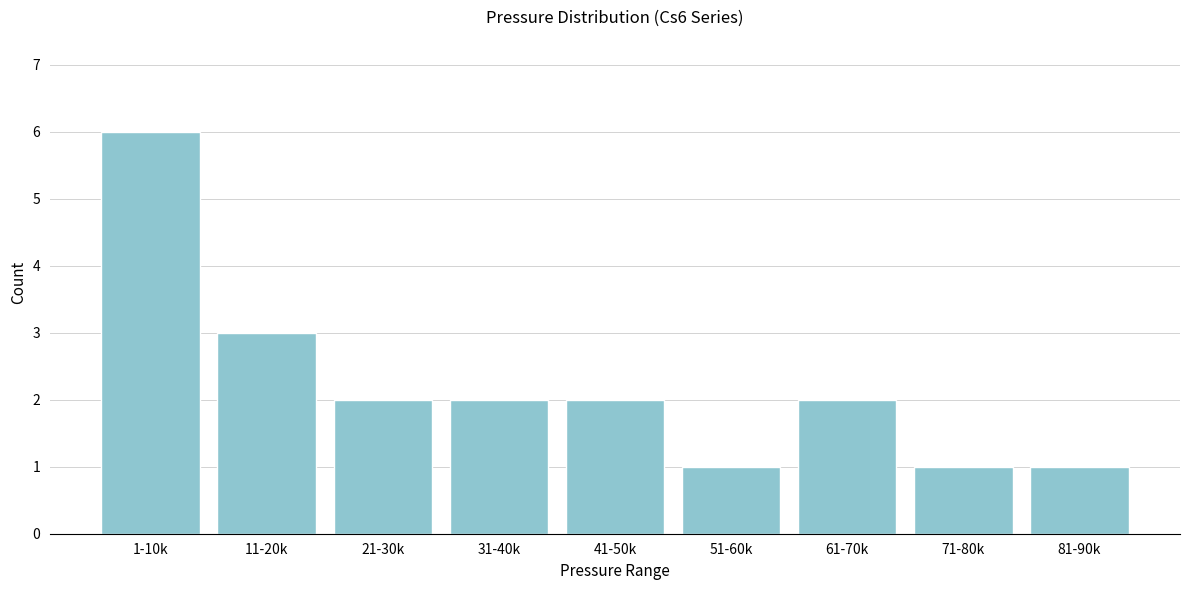

Reading left to right, list all the values displayed in this chart.

1-10k=6	11-20k=3	21-30k=2	31-40k=2	41-50k=2	51-60k=1	61-70k=2	71-80k=1	81-90k=1